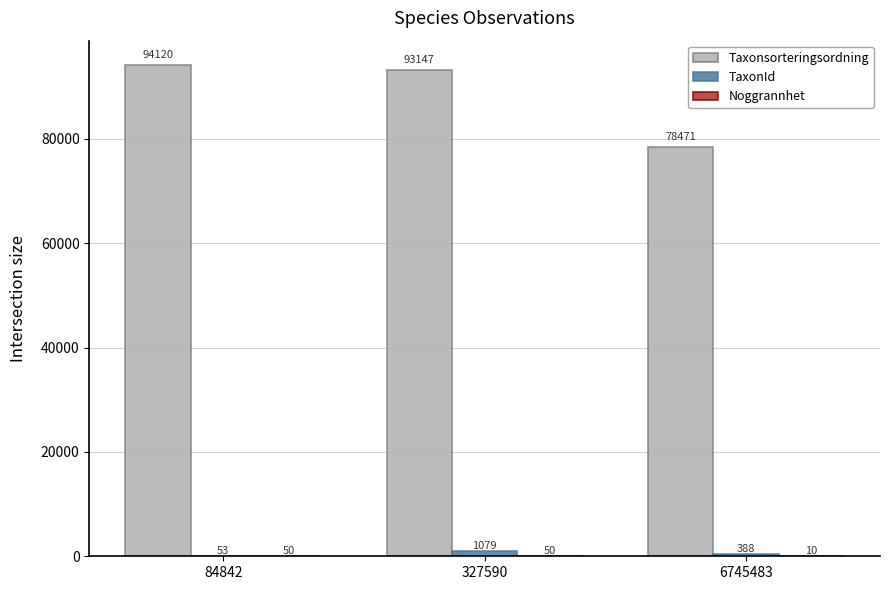

At which label is Taxonsorteringsordning closest to 86295?

327590